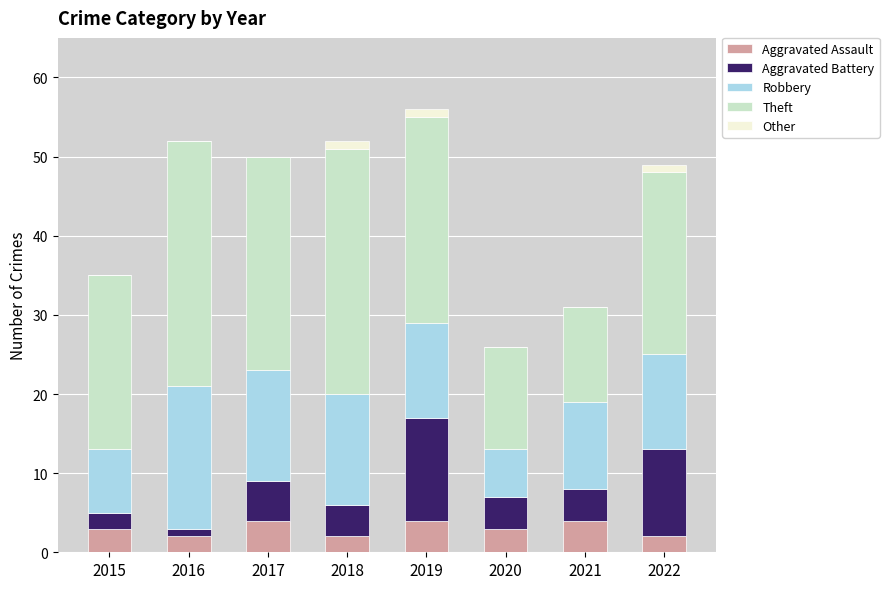

Does the chart contain stacked bars?

Yes